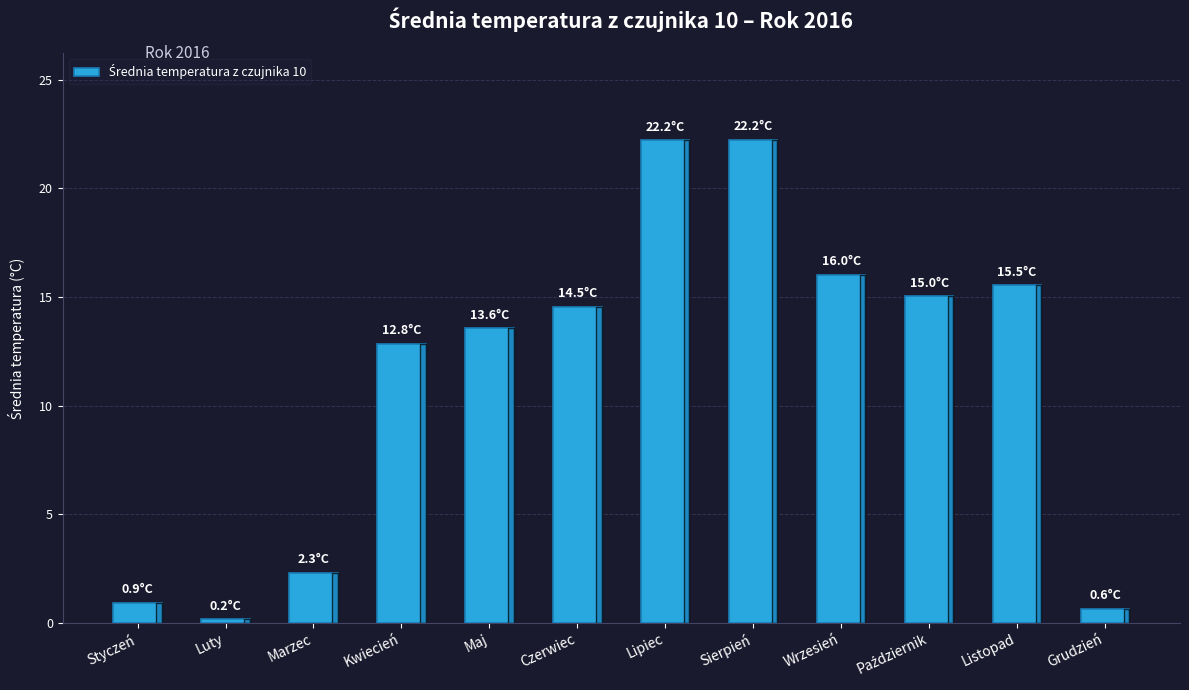

How many values are below 14?

6